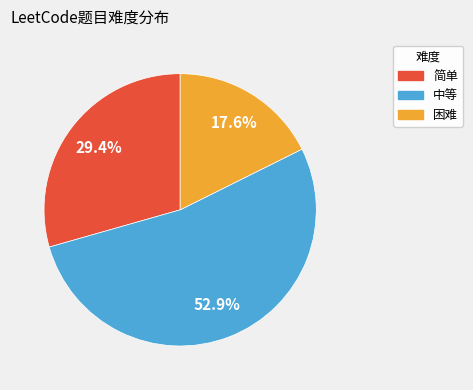

What is the total percentage of 中等 and 困难?

70.6%